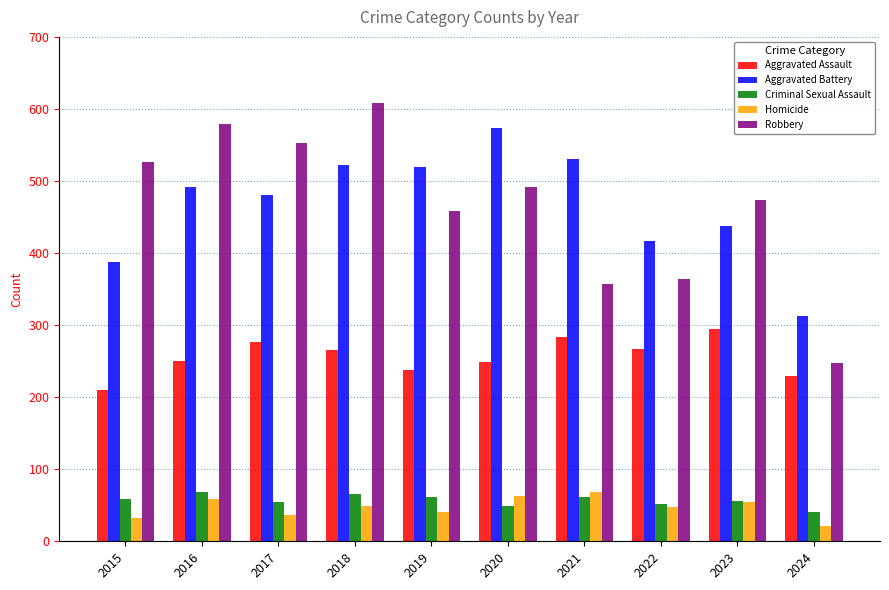

True or false: Robbery has a value of 545 at 2021.

False